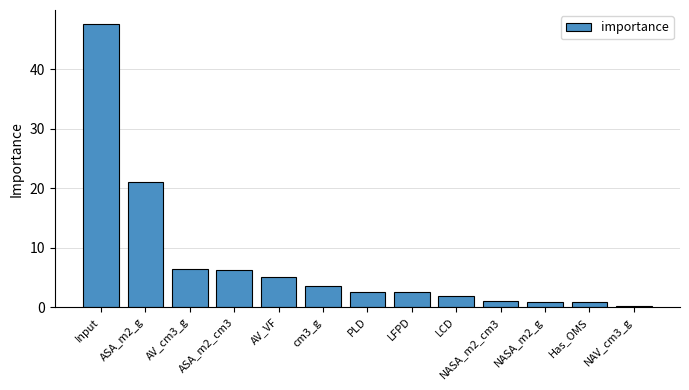

At which label does the data first exceed 2?

Input